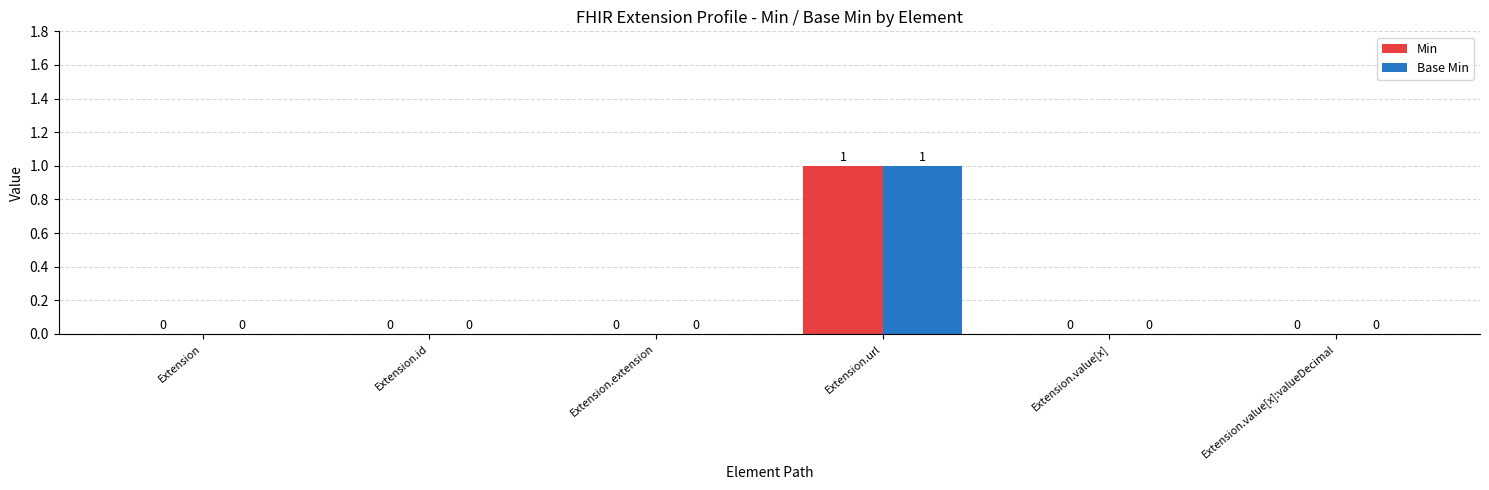

At which category is the sum across all series the highest?

Extension.url